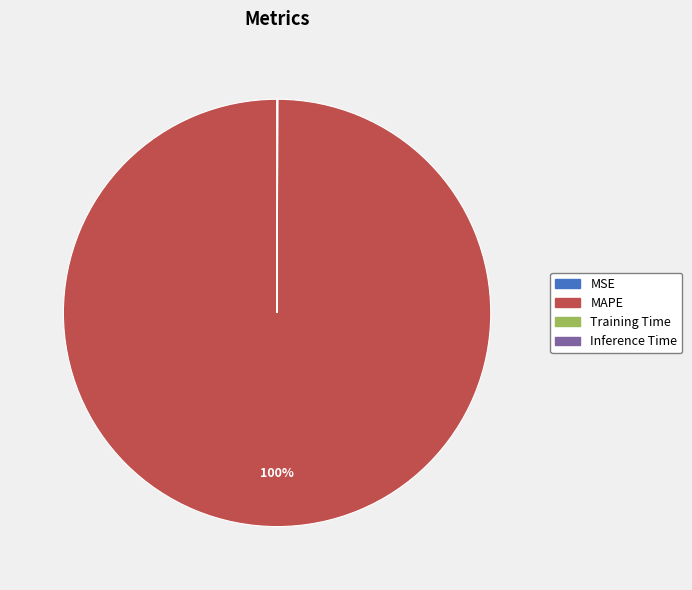

To the nearest percent, what is the difference between the largest and smallest slice percentages?

100%